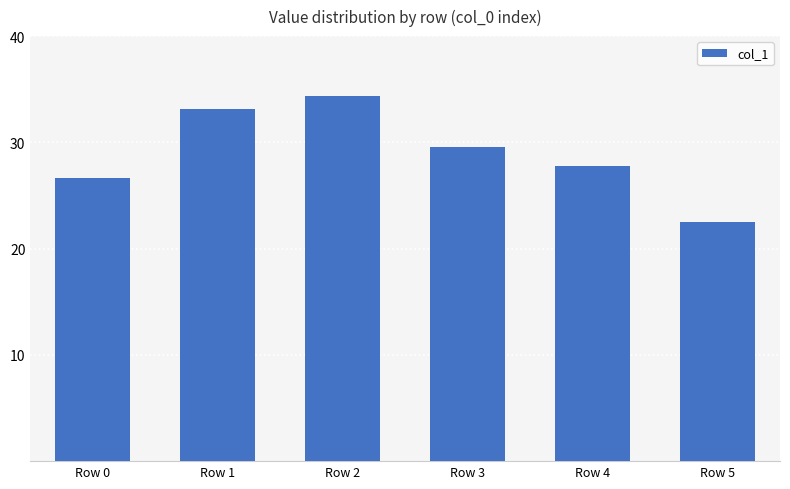

How many bars are there in total?

6